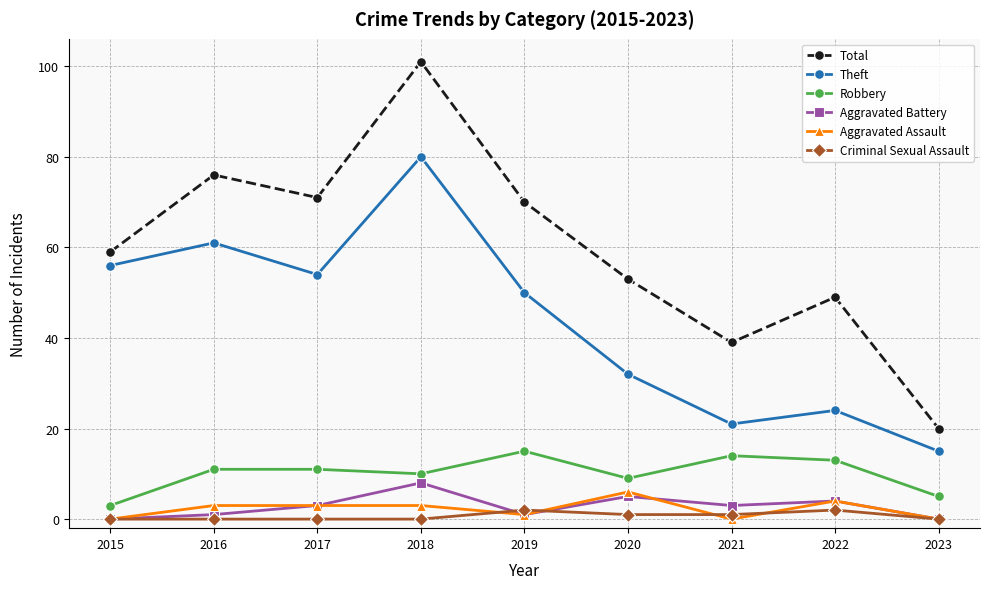

What is the value of the Theft point at the 3rd from the left?

54